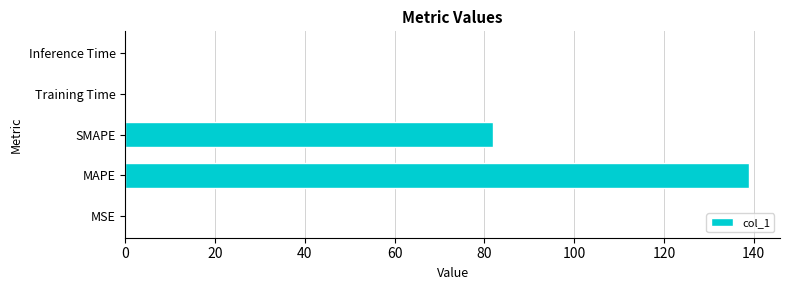

Which label corresponds to the largest value in the chart?

MAPE